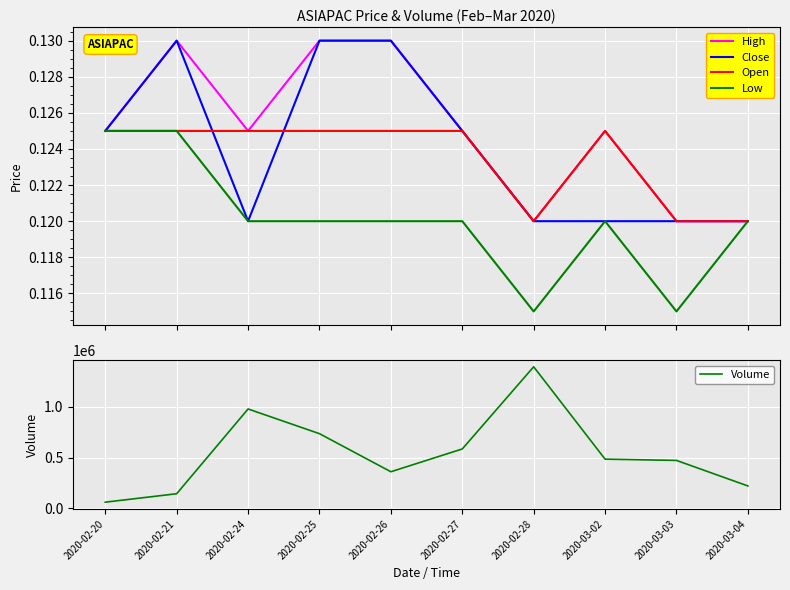

What is the label of the 7th point from the right?

2020-02-25